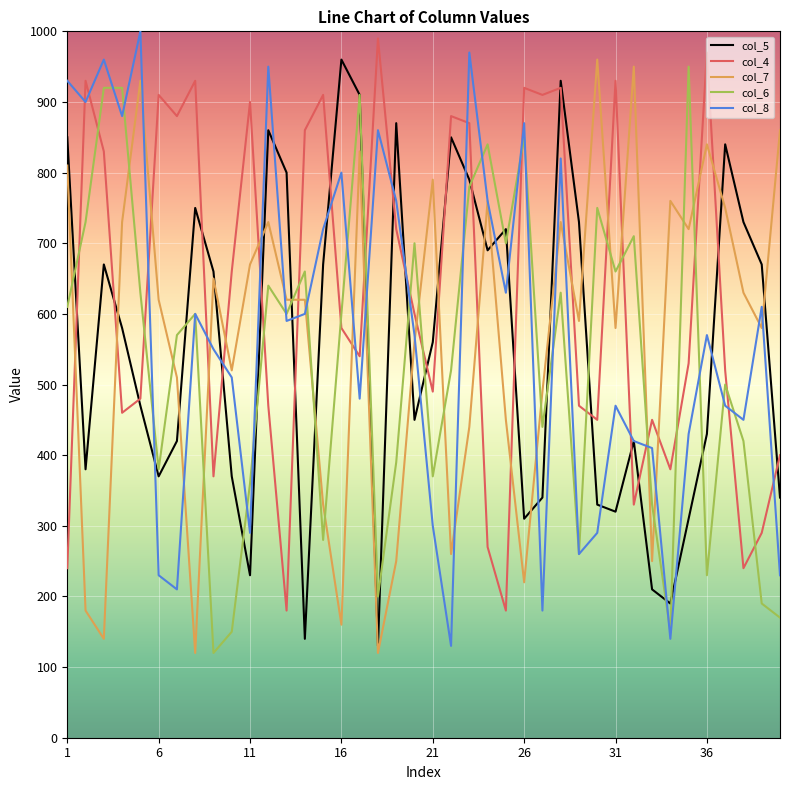

What is the lowest value of the col_8 series?

130